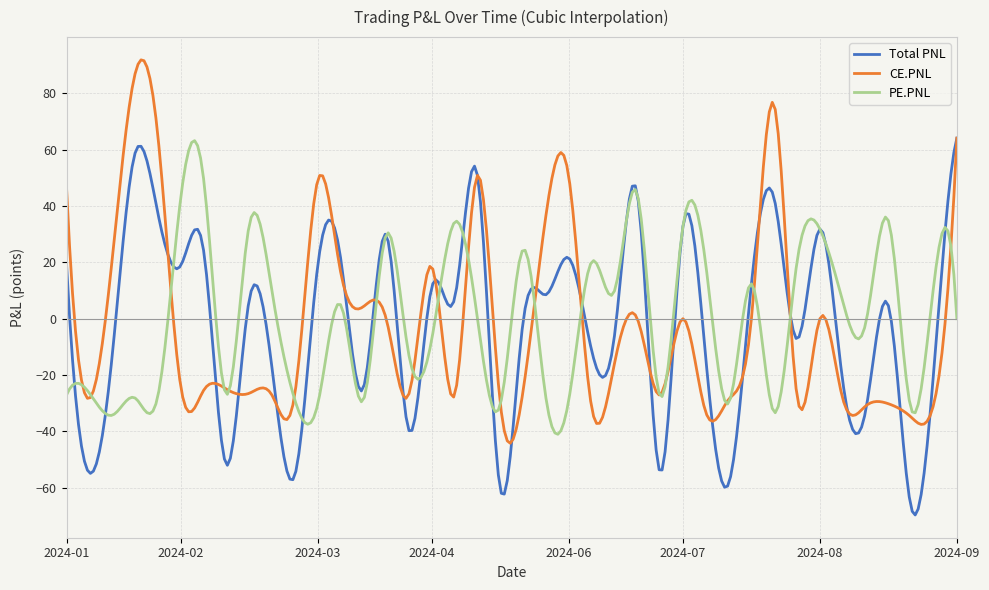

What is the smallest value displayed?

-69.6